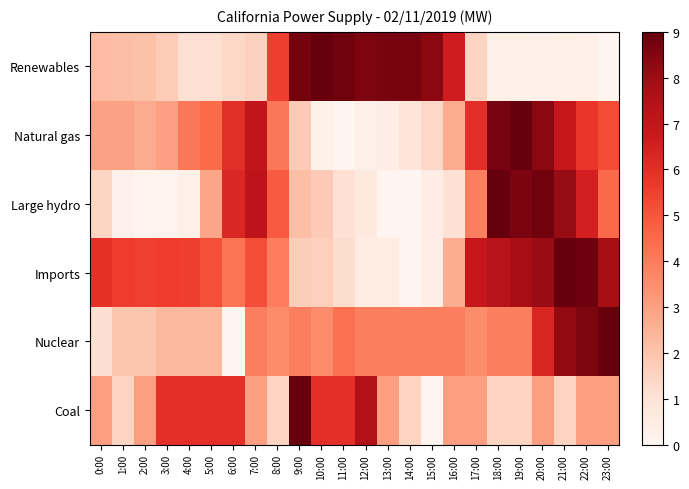

What is the total value across all series at 16:00?

19.8